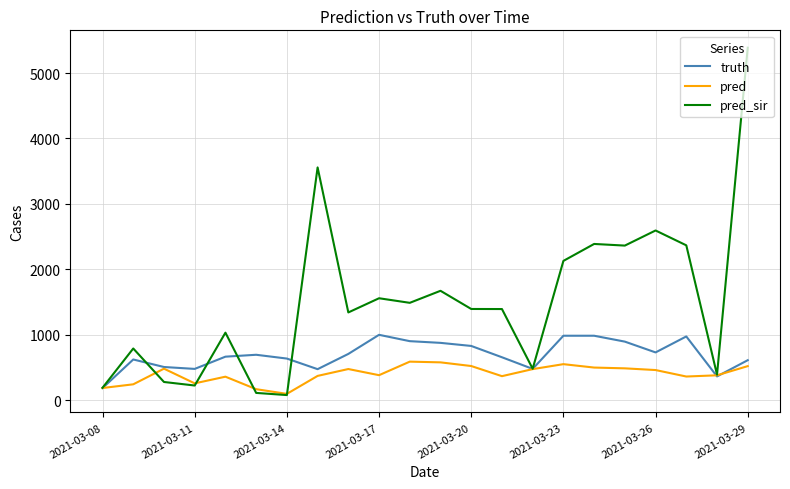

Which series has the largest range (max minus min)?

pred_sir